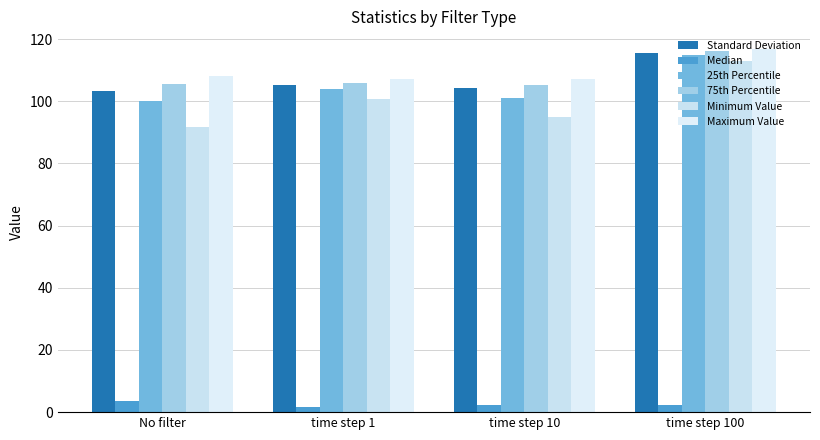

What is the average value of the 75th Percentile series?

108.1